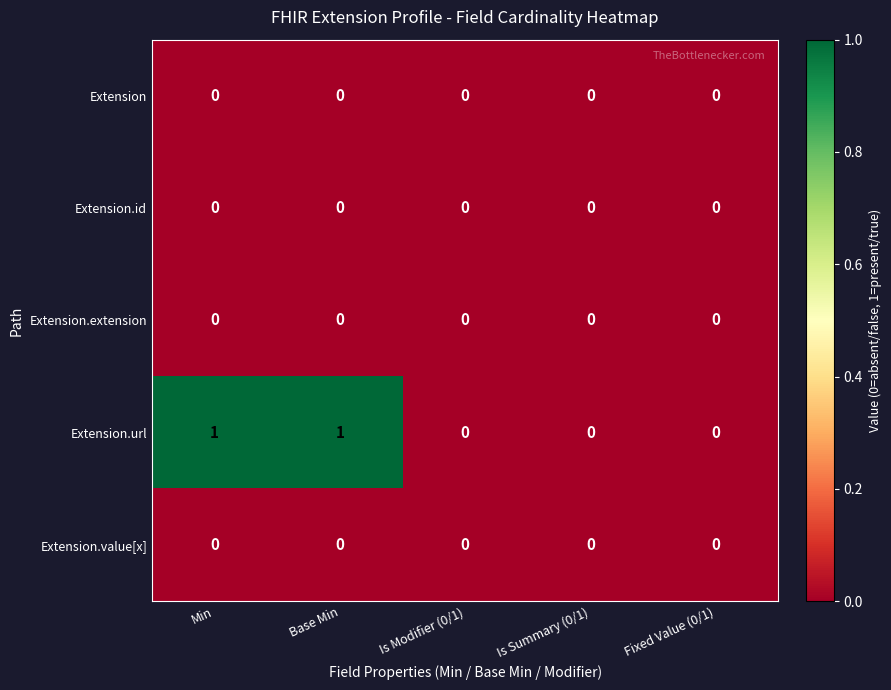

What is the difference between the highest and lowest values at Min?

1